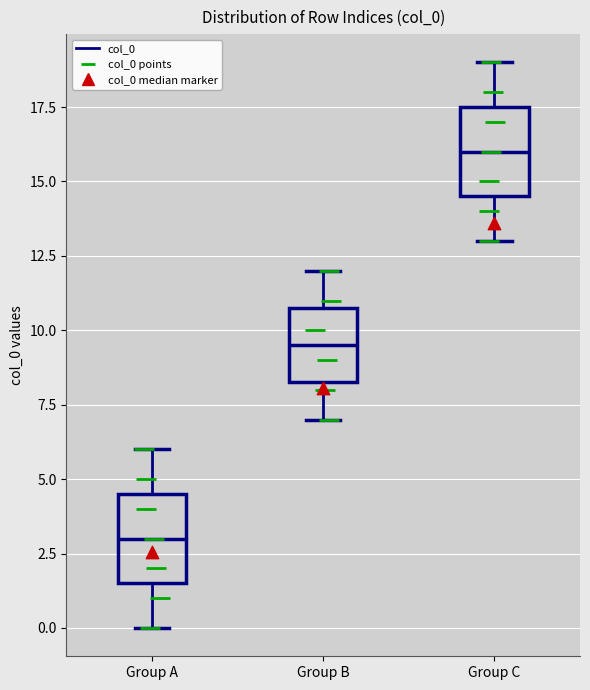

Reading left to right, read every box against the y-axis: the position of its median line, the range the box covers, and the ends of its whiskers. The values are not printed on the chart, so give them approximately, as read against the axis.

Group A: median 3.0, box 1.5 to 4.5, whiskers 0.0 to 6.0
Group B: median 9.5, box 8.5 to 11.0, whiskers 7.0 to 12.0
Group C: median 16.0, box 14.5 to 17.5, whiskers 13.0 to 19.0